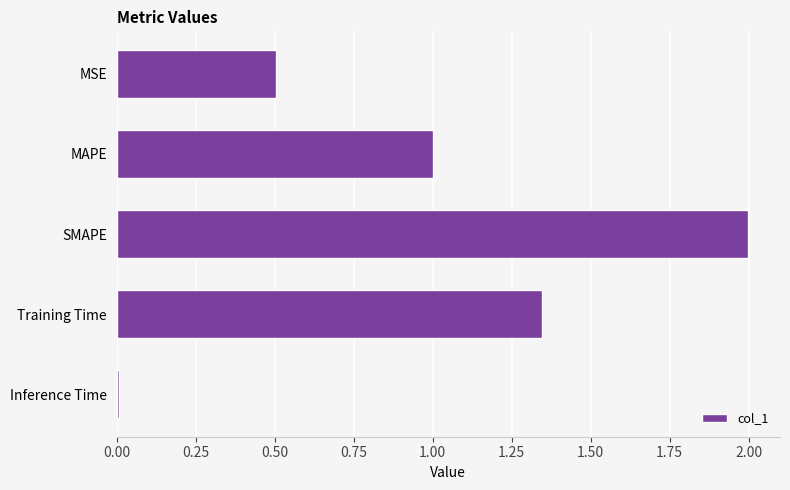

What is the difference between the maximum and minimum values?

2.0